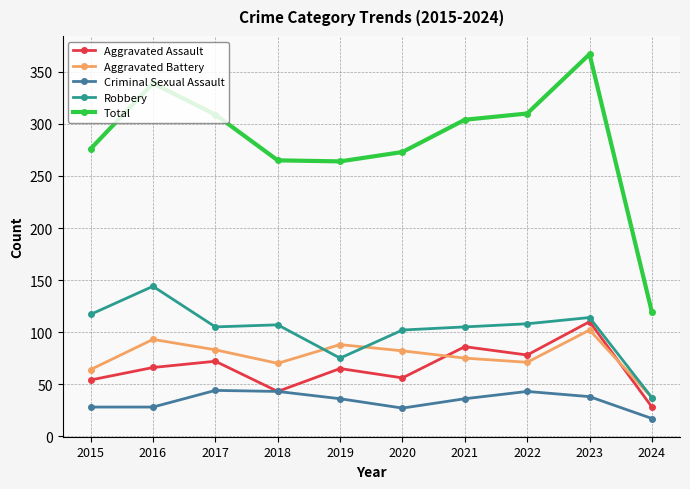

At which category does Aggravated Battery reach its first local valley?

2018